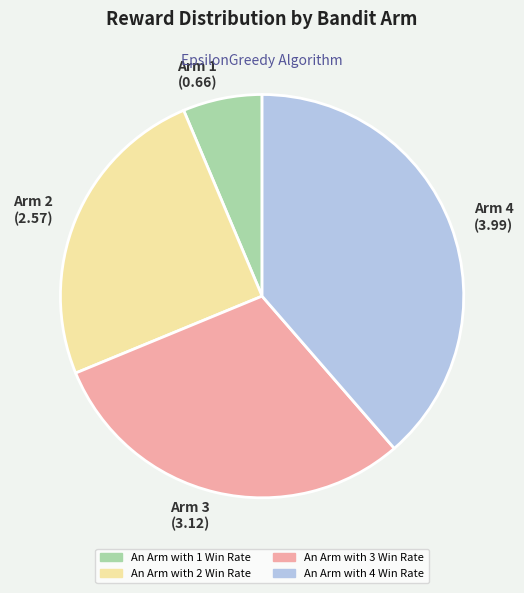

Is An Arm with 2 Win Rate the majority of the pie?

No